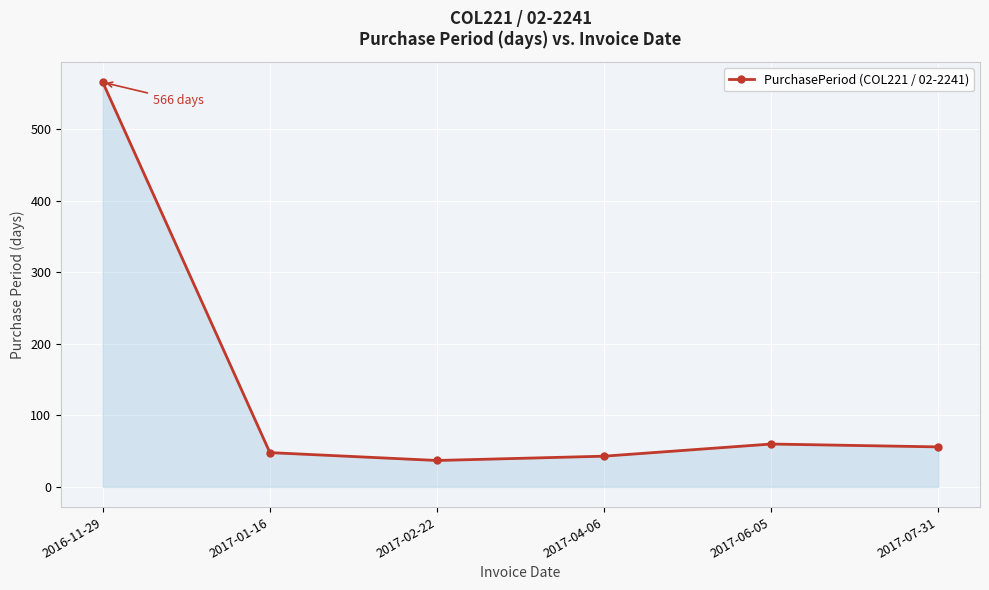

True or false: the data shows 900 at 2016-11-29.

False